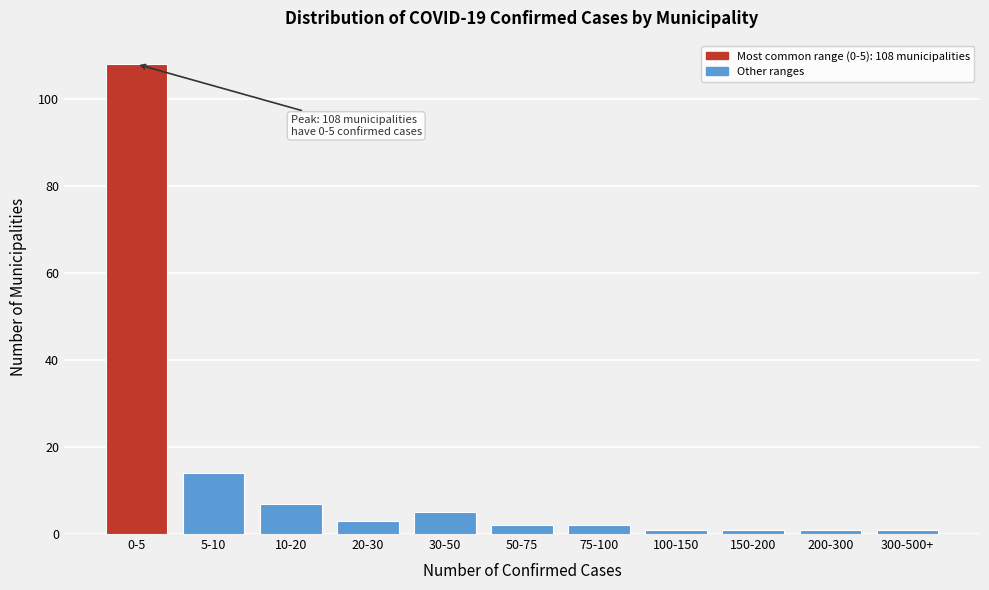

Reading left to right, list all the values displayed in this chart.

0-5=108	5-10=14	10-20=7	20-30=3	30-50=5	50-75=2	75-100=2	100-150=1	150-200=1	200-300=1	300-500+=1